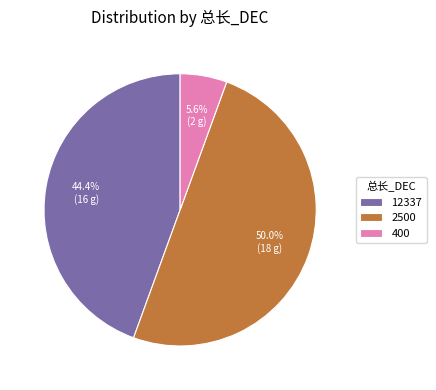

What is the ratio of the value at 2500 to the value at 12337?

1.1